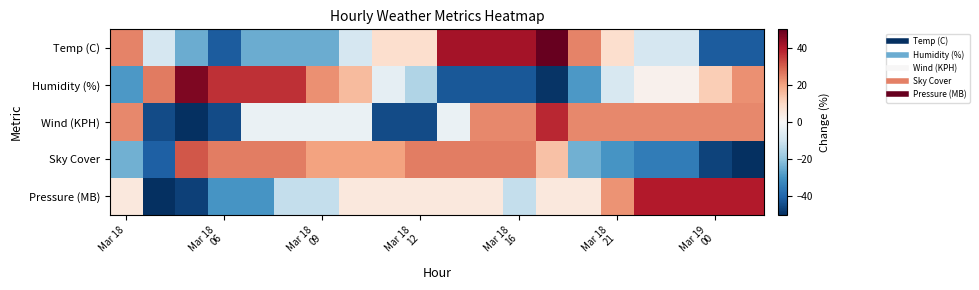

Which series has the largest range (max minus min)?

Pressure (MB)